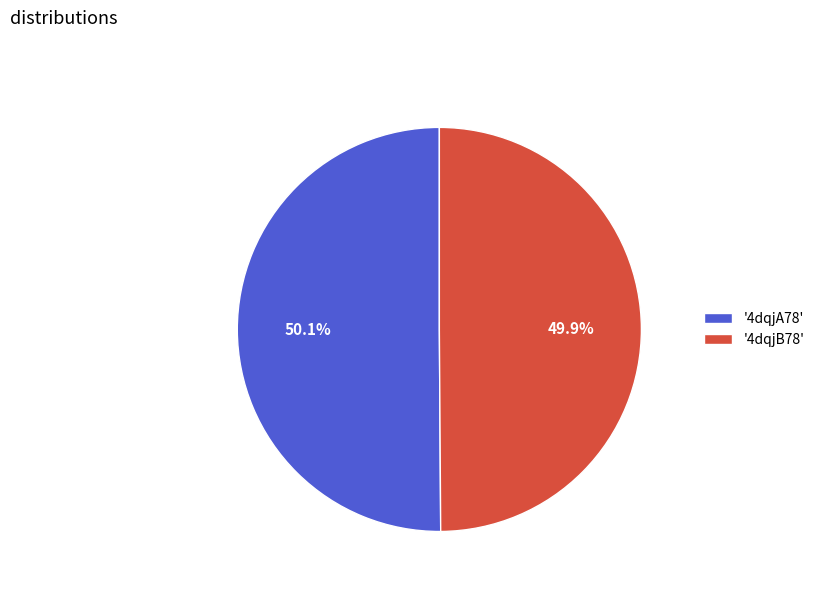

Does any single category account for the majority?

Yes